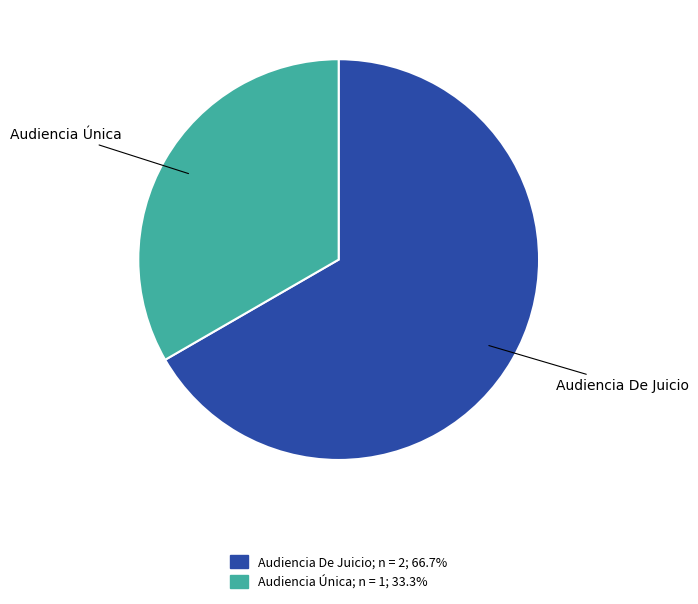

What is the largest slice in the pie chart?

Audiencia De Juicio